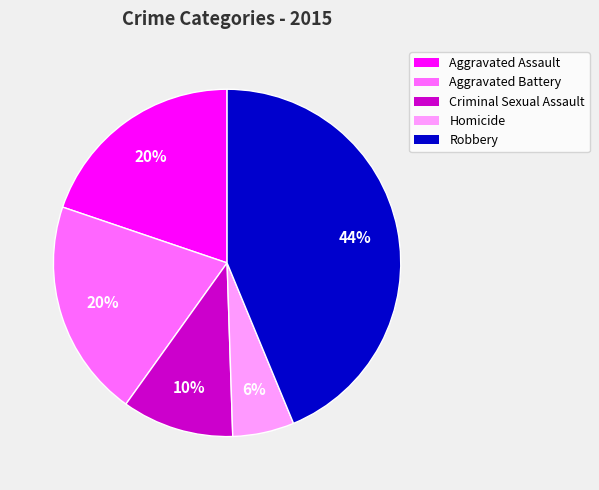

Combined, do Criminal Sexual Assault and Robbery account for over 50%?

Yes